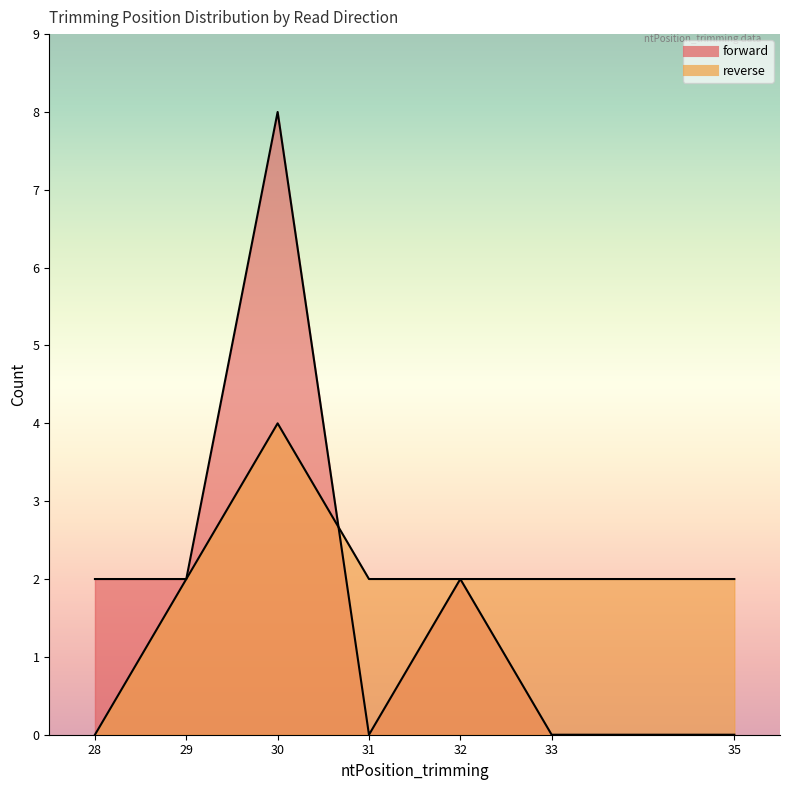

Is it true that forward equals 19 at 29?

False